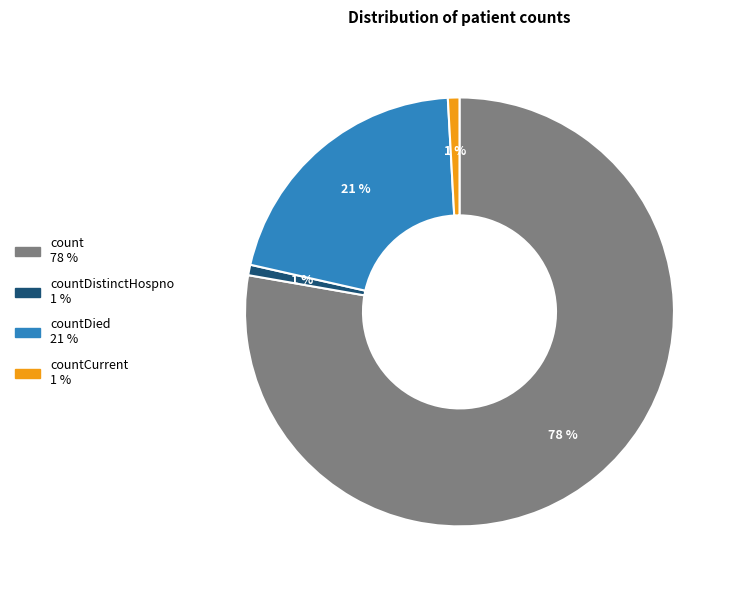

To the nearest percent, what is the average slice percentage?

25%